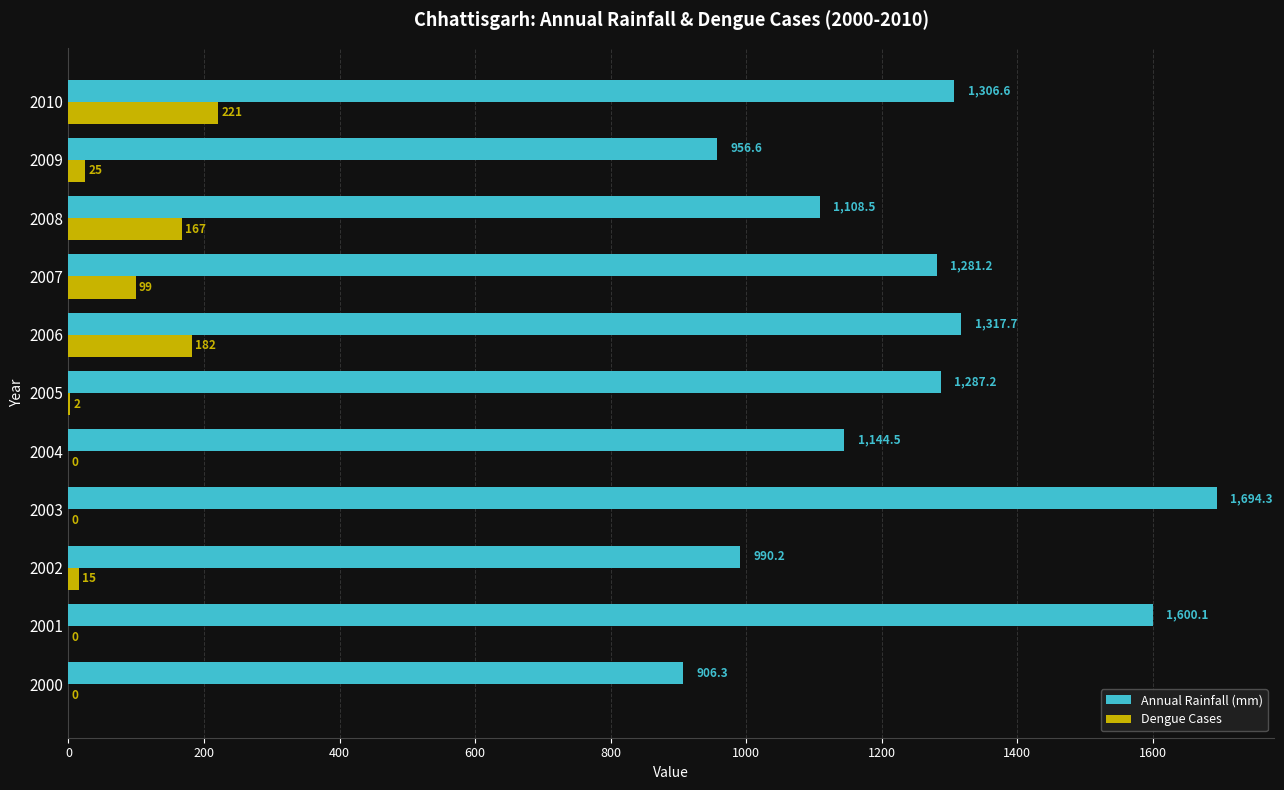

Is the value of Dengue Cases at 2005 greater than the value of Annual Rainfall (mm) at 2000?

No